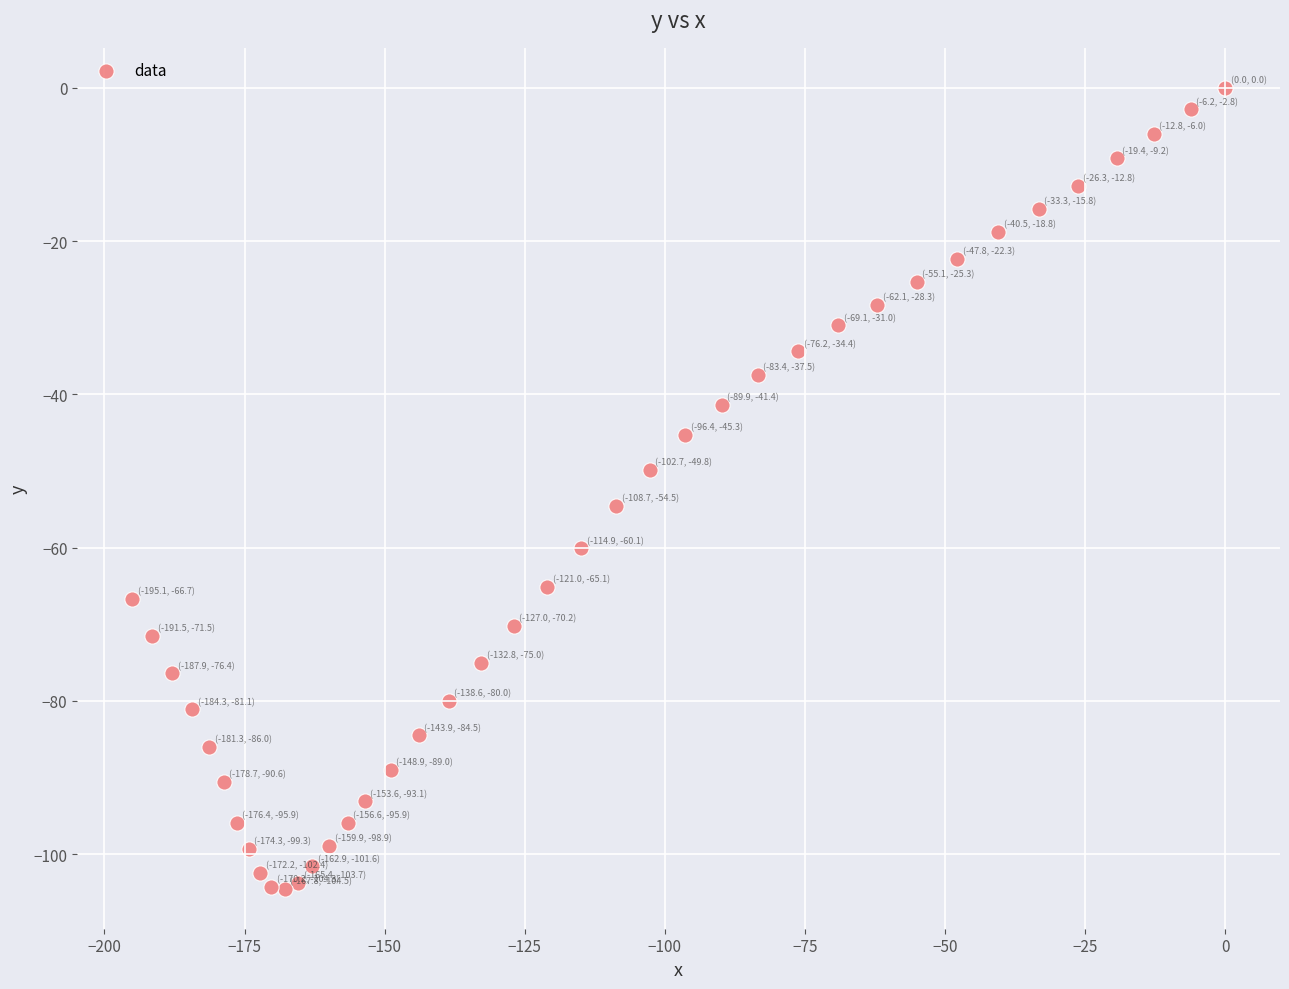

What is the range of X values (max minus min)?

195.1